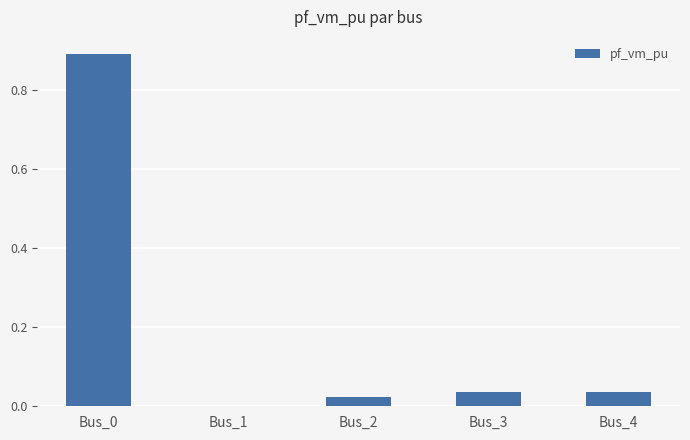

What is the maximum value shown in the chart?

0.9